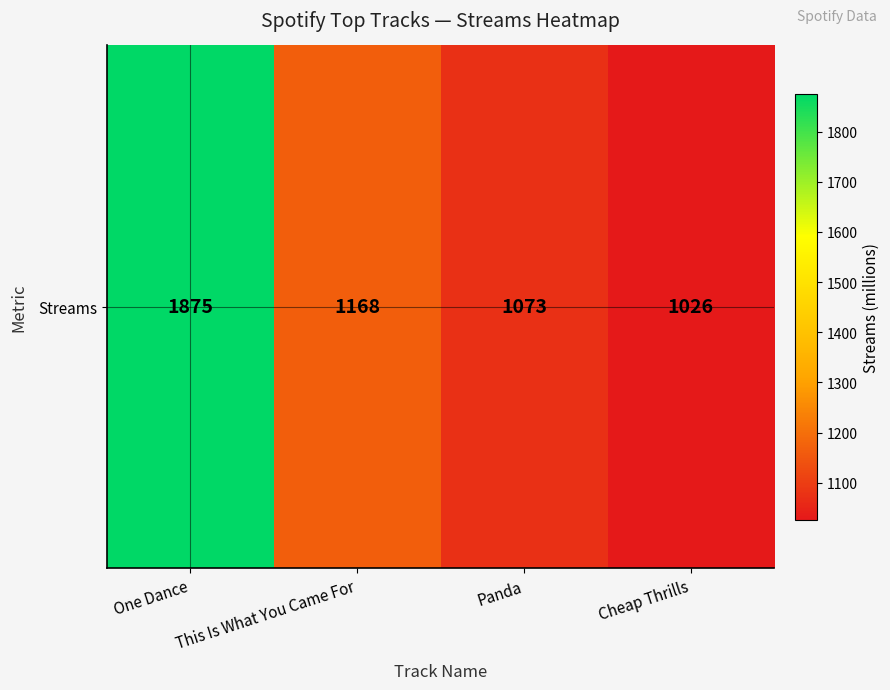

Reading left to right, transcribe all the data shown in this chart.

One Dance=1875	This Is What You Came For=1168	Panda=1073	Cheap Thrills=1026